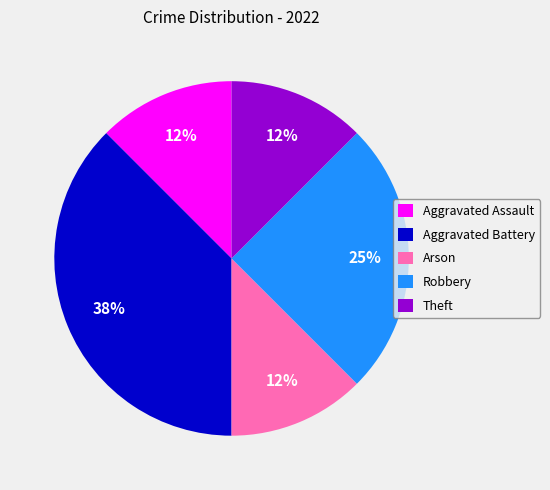

To the nearest percent, what percentage of the pie is Robbery?

25%